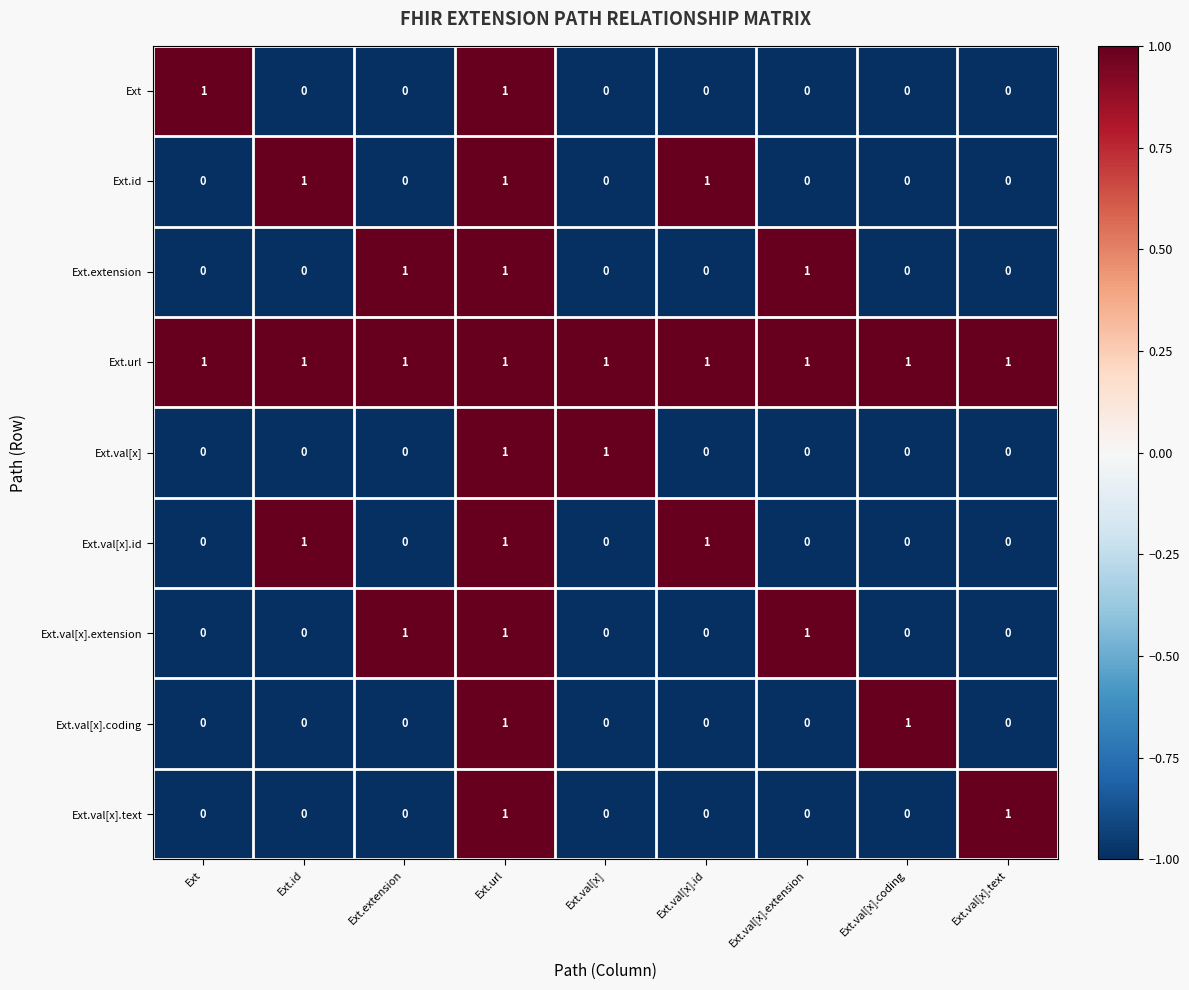

Is the value of Ext at Ext.val[x].coding greater than the value of Ext.extension at Ext.extension?

No